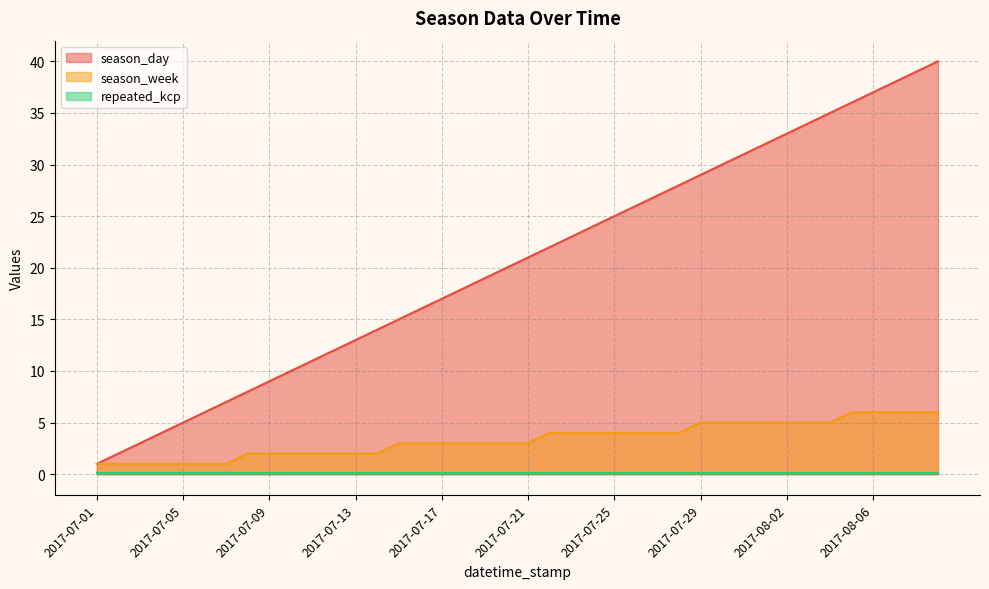

Is it true that season_day equals 8.6 at 2017-07-05?

False